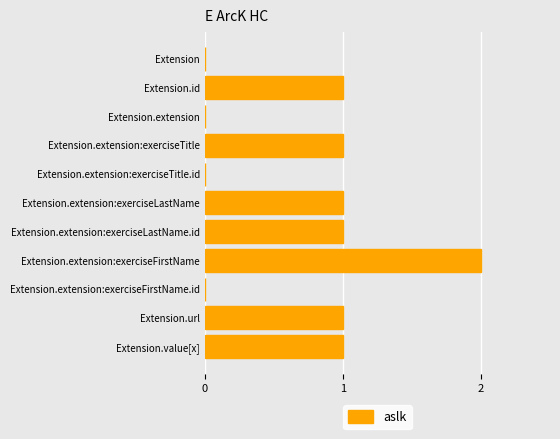

Which category has the highest value across all series?

Extension.extension:exerciseFirstName